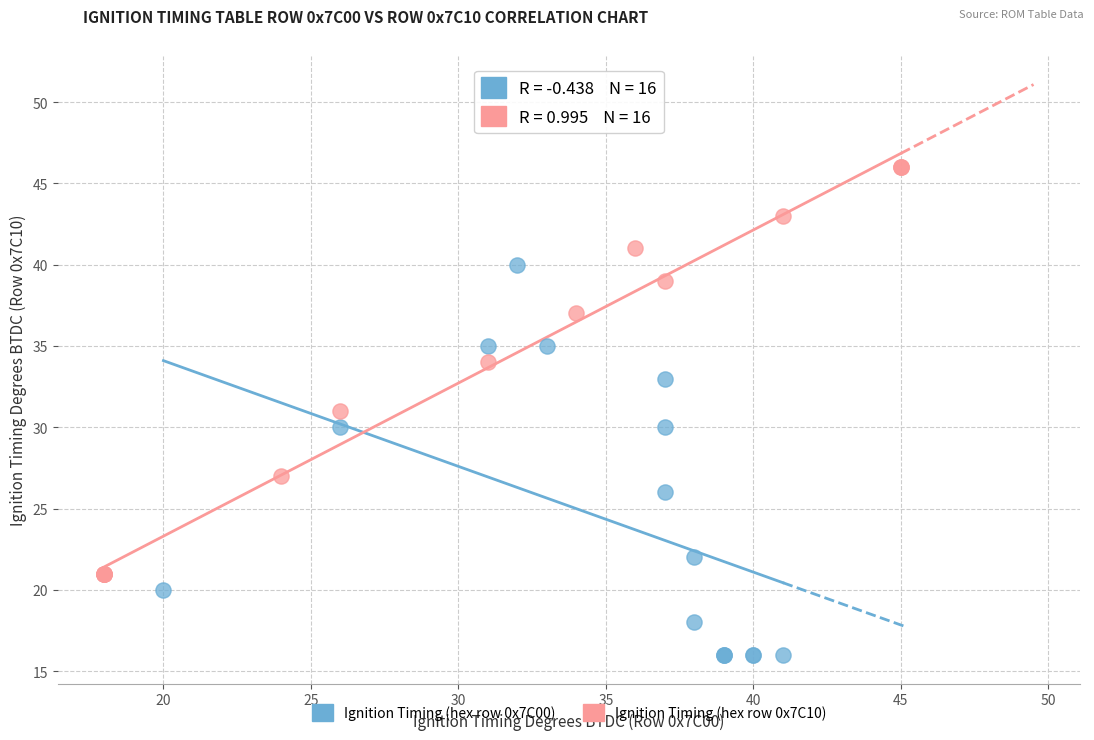

Which series has the widest spread of Y values?

Ignition Timing (hex row 0x7C10)